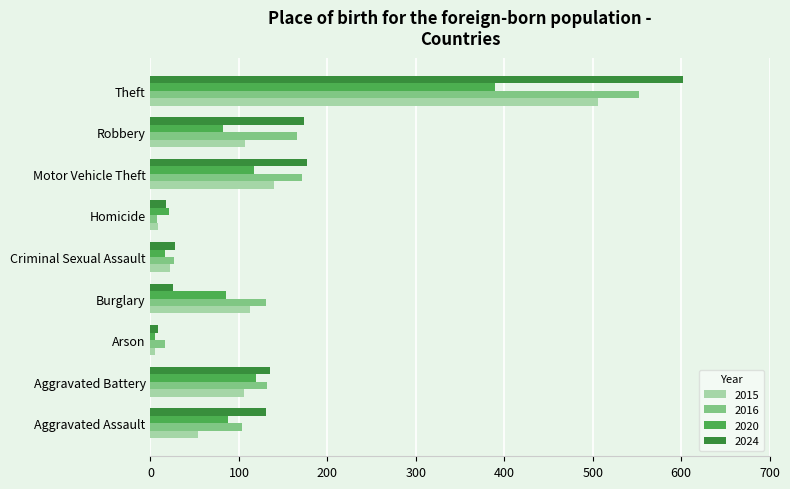

What is the spread (max minus min) of values at Arson?

11